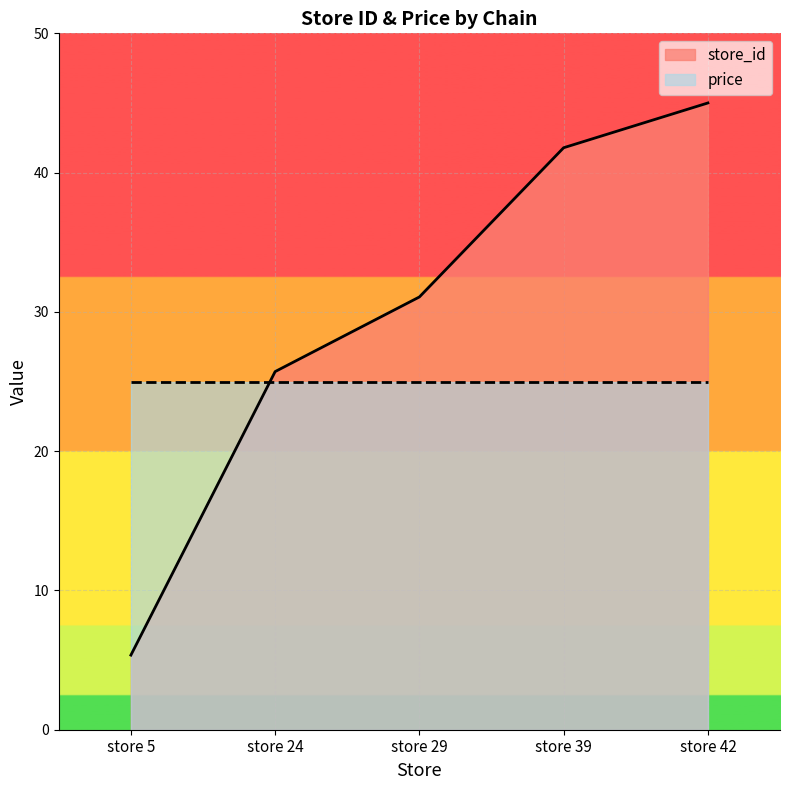

List the labels in order of value, smallest first.

store 5, store 24, store 29, store 39, store 42